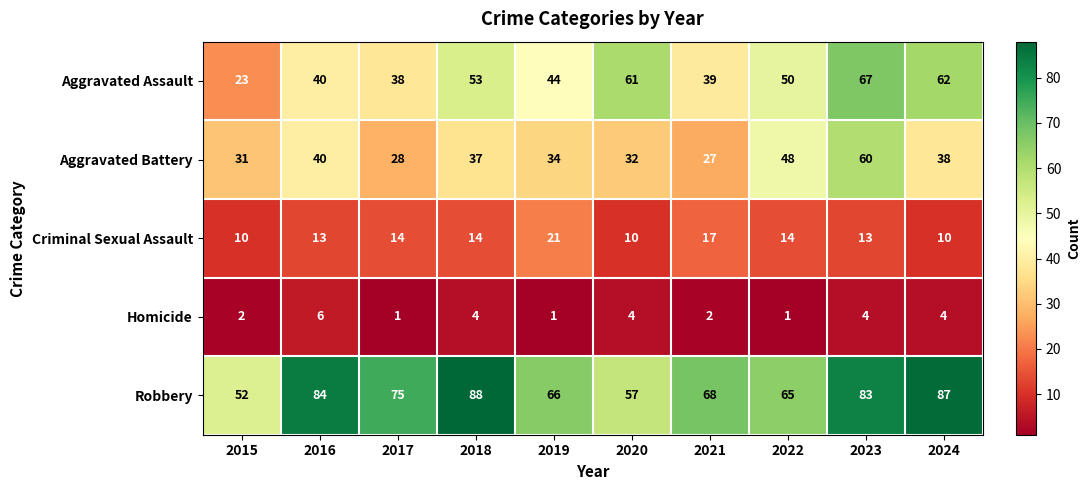

What is the difference between the highest and lowest values at 2019?

65